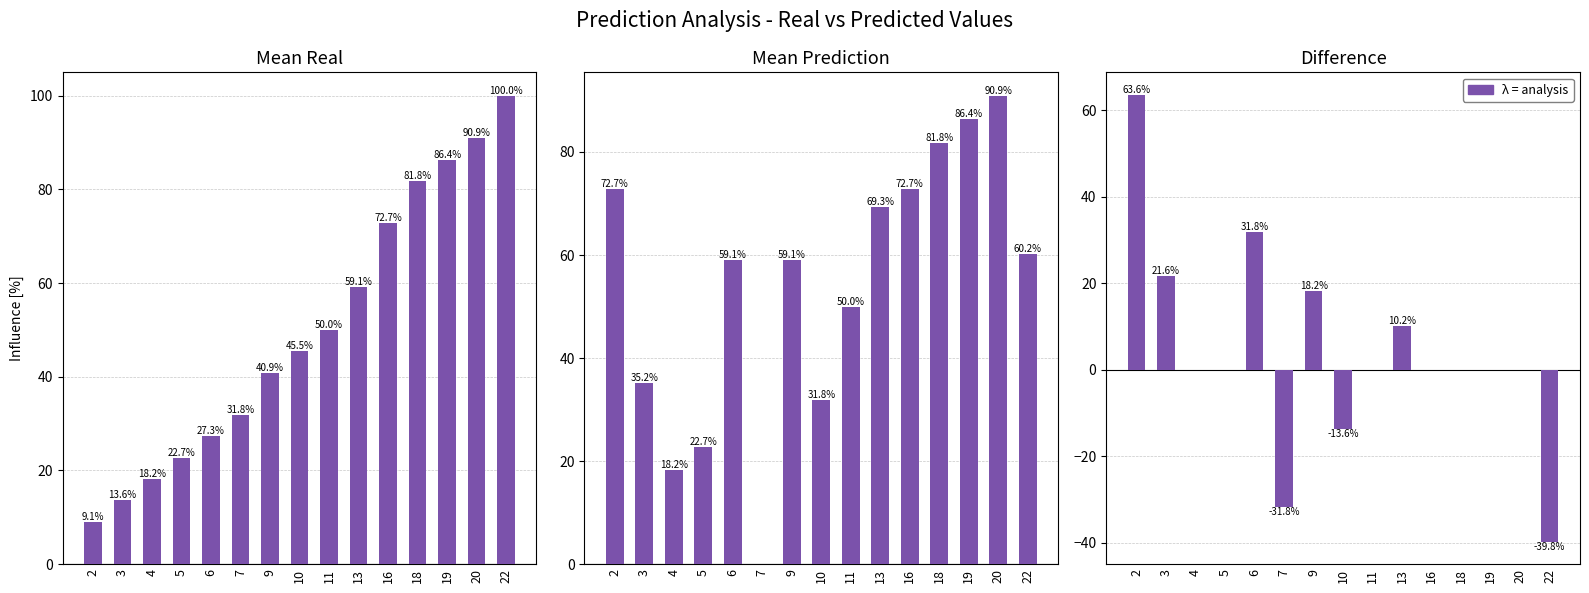

Where does the Difference series first go above 0?

2